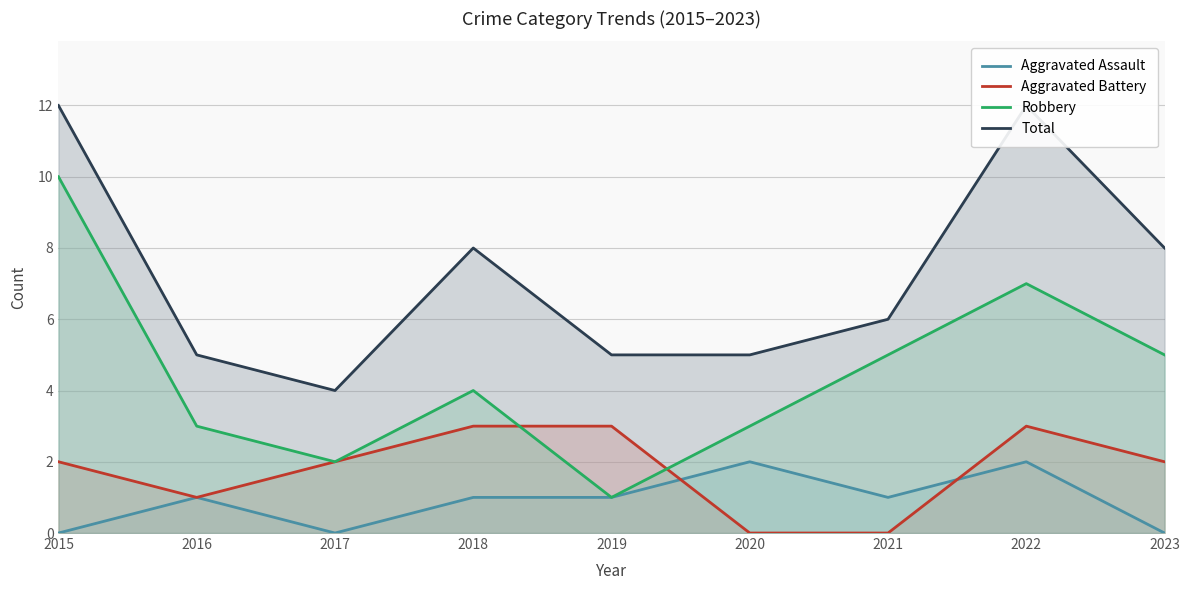

What is the greatest value displayed?

12